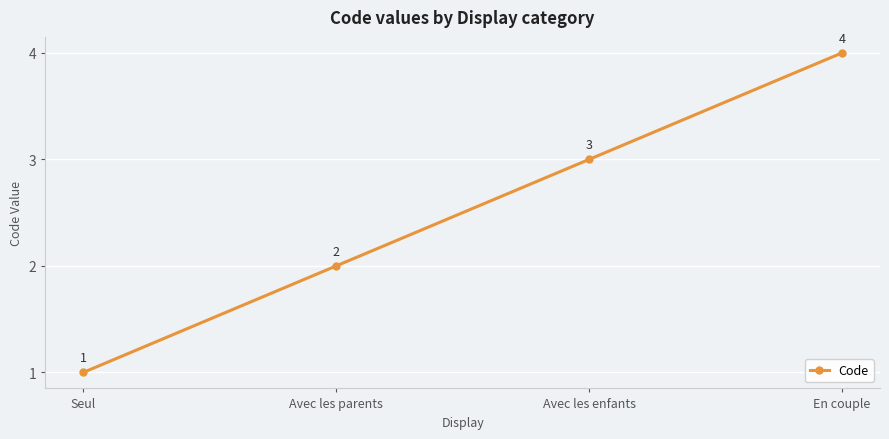

True or false: the data has more than 1 interior local peaks.

False